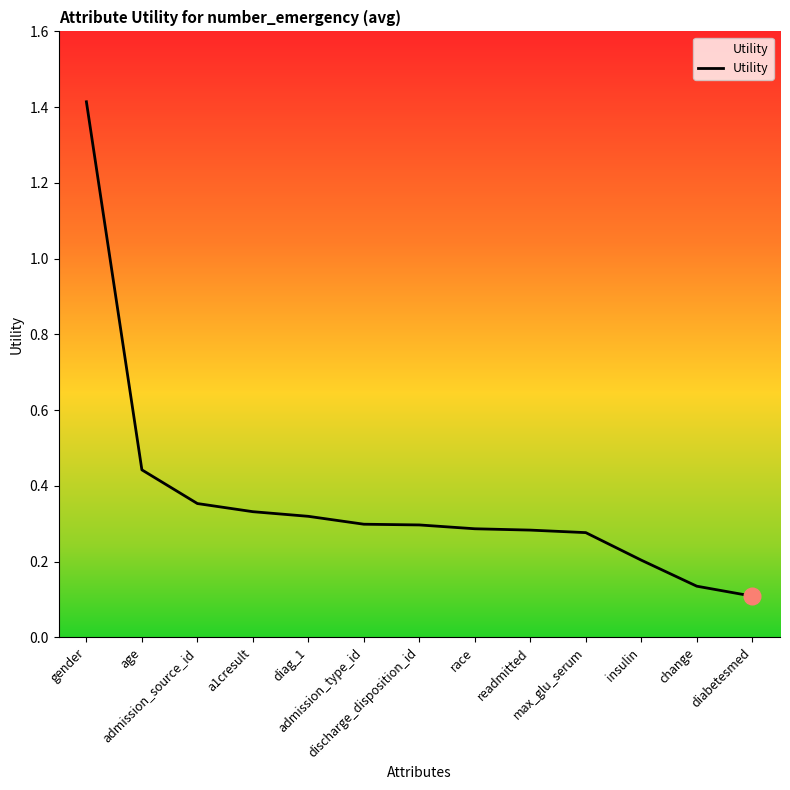

At which category does the chart reach its peak across all series?

gender